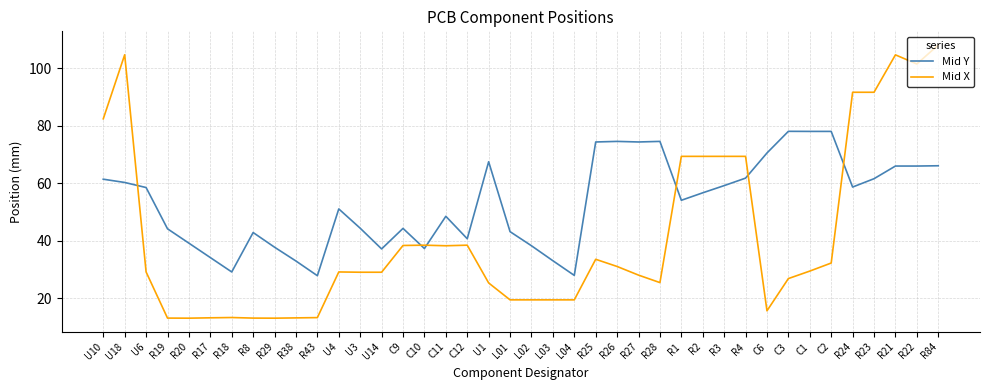

What are all the series names shown in the legend?

Mid Y, Mid X